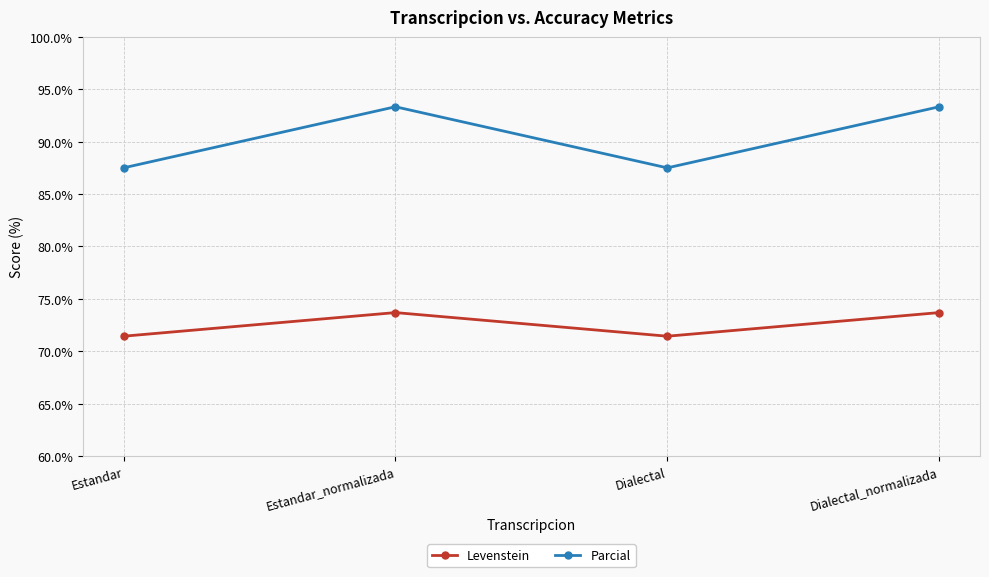

List the series in order of their overall mean, highest first.

Parcial, Levenstein